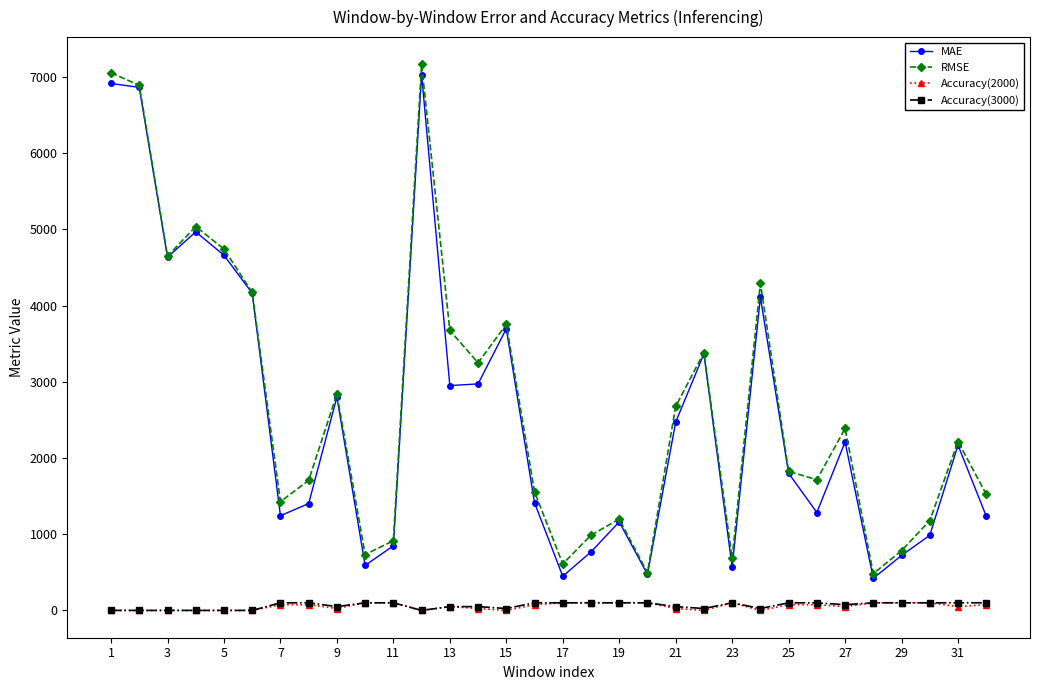

How many Accuracy(2000) values are between 0 and 100?

32